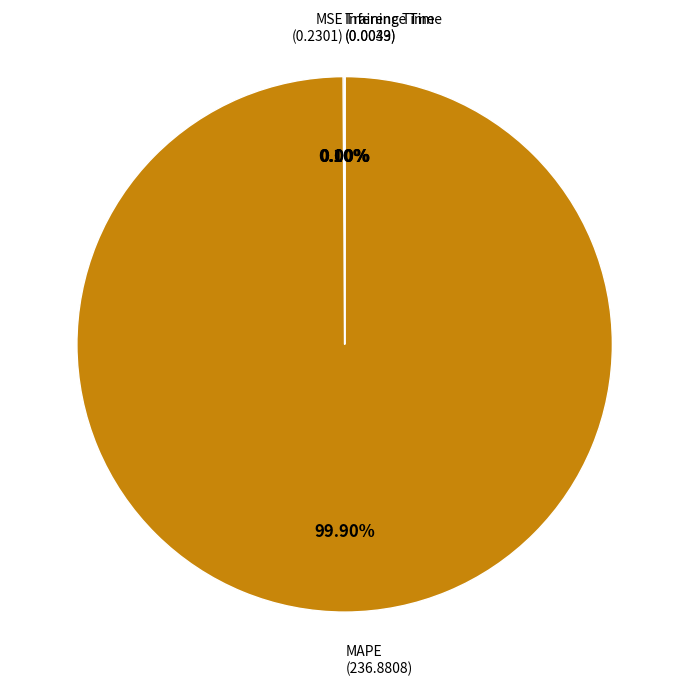

What is the majority slice?

MAPE